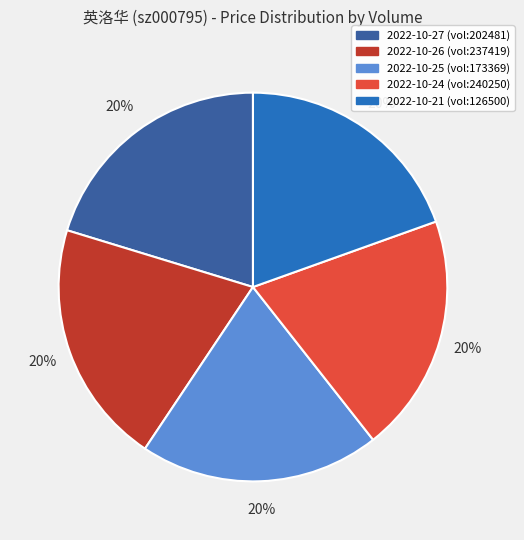

To the nearest percent, what is the average slice percentage?

20%